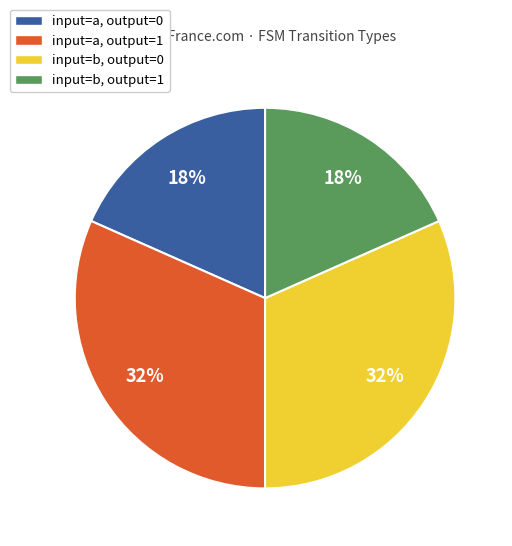

What is the ratio of the value at input=b, output=1 to the value at input=b, output=0?

0.6